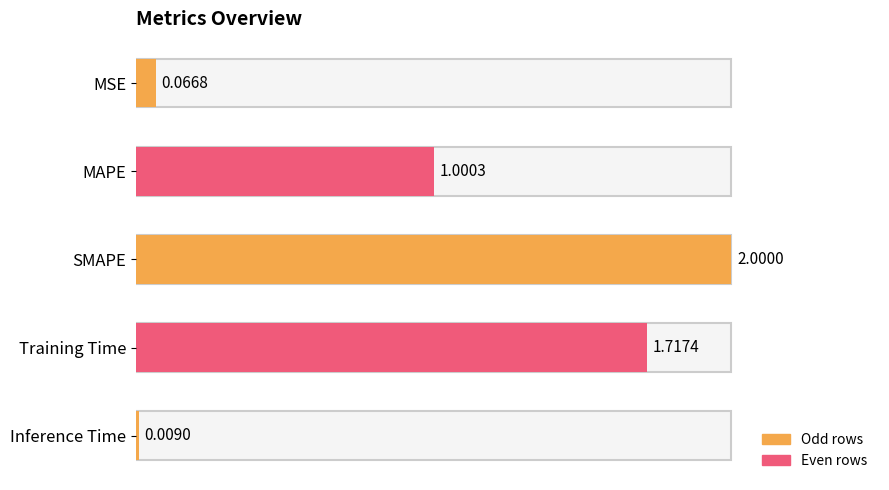

What is the label of the 1st bar from the top?

MSE